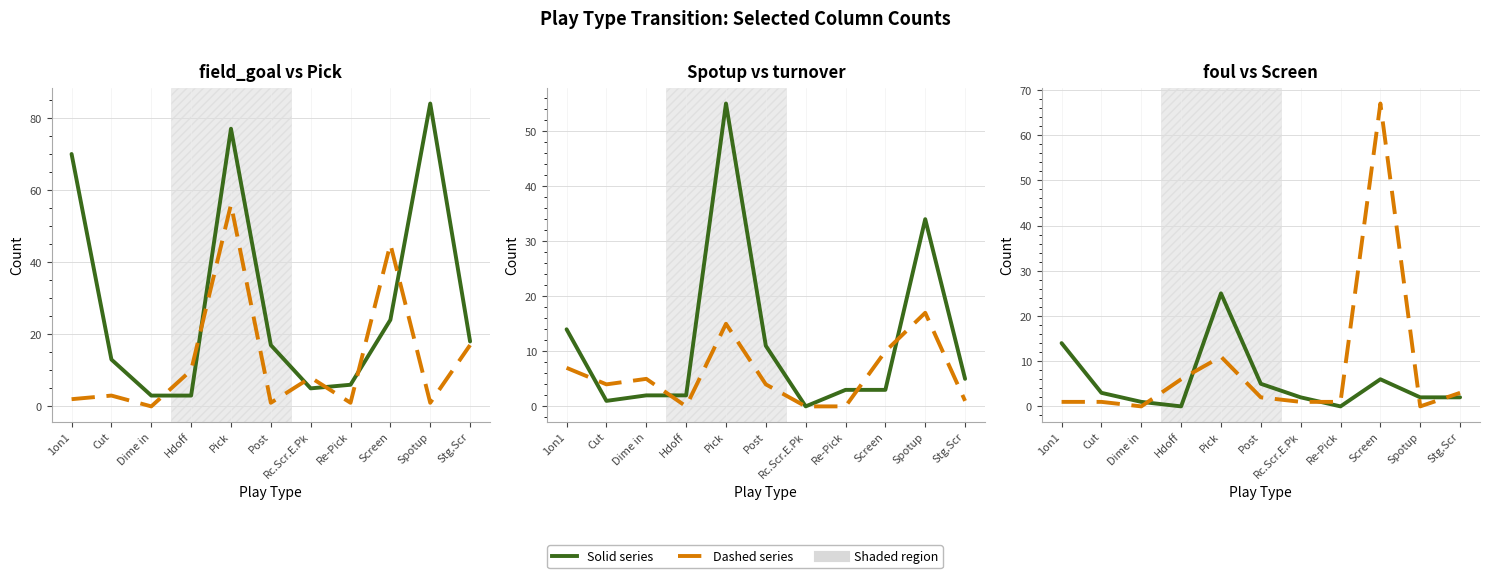

Is it true that Screen equals 1 at Cut?

False